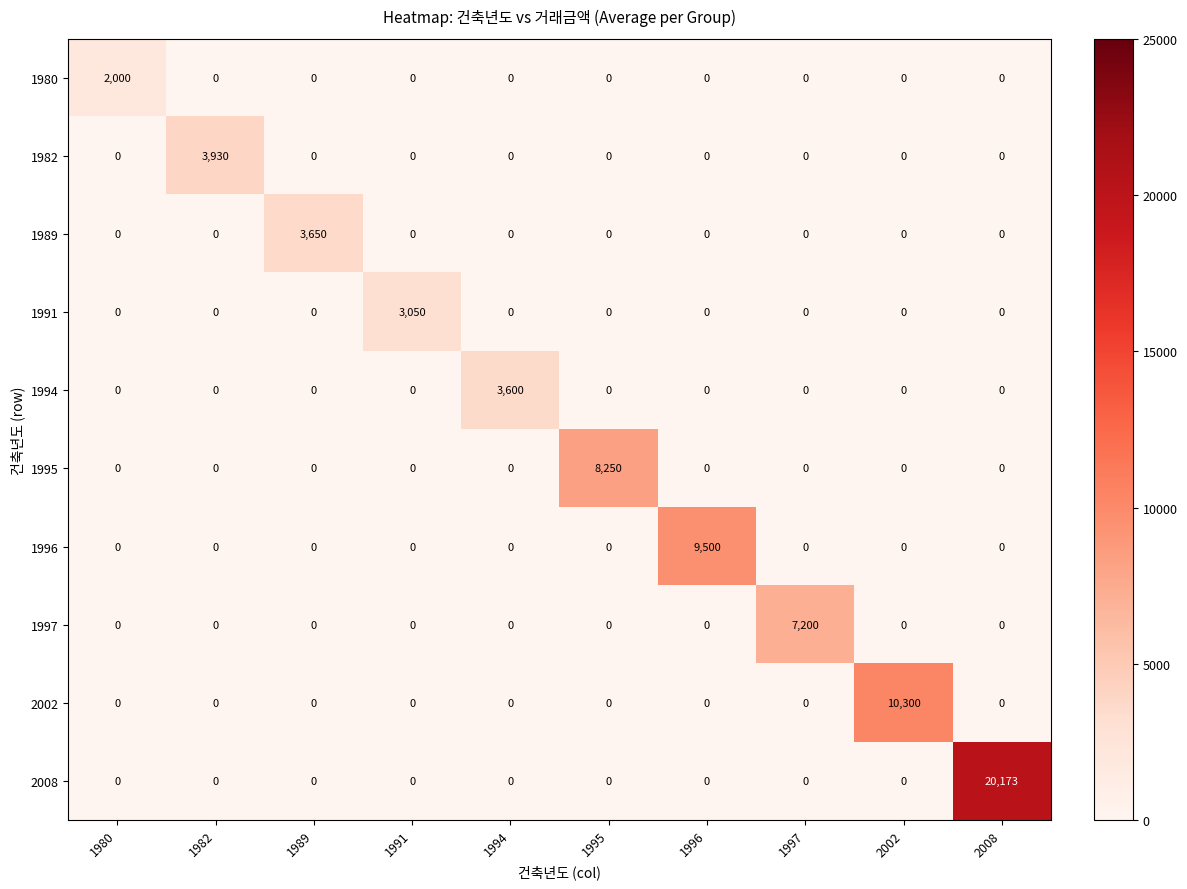

At how many categories does at least one series exceed 12060?

1